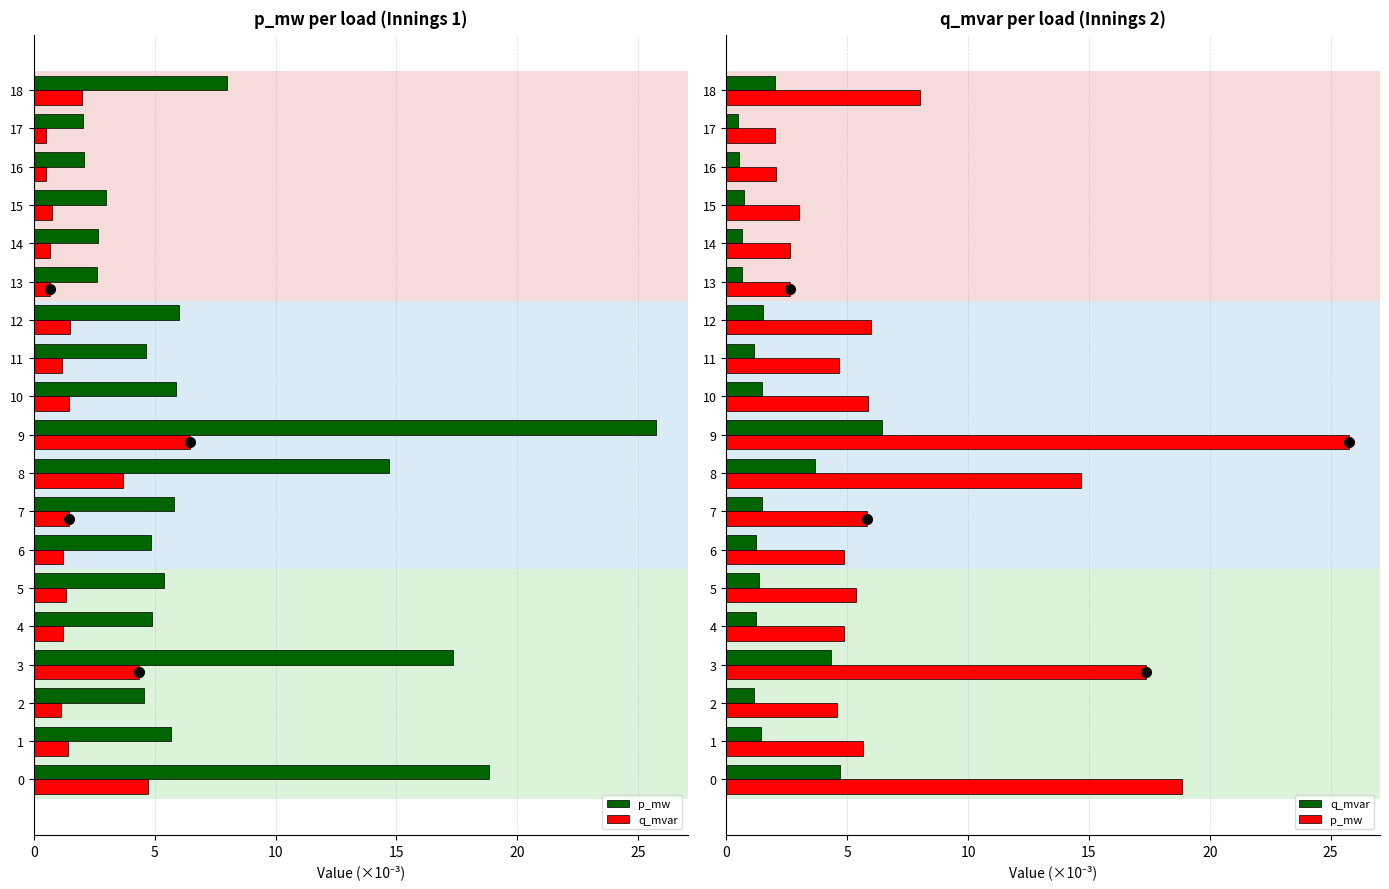

At 1, list the series in order from largest to smallest.

p_mw, q_mvar